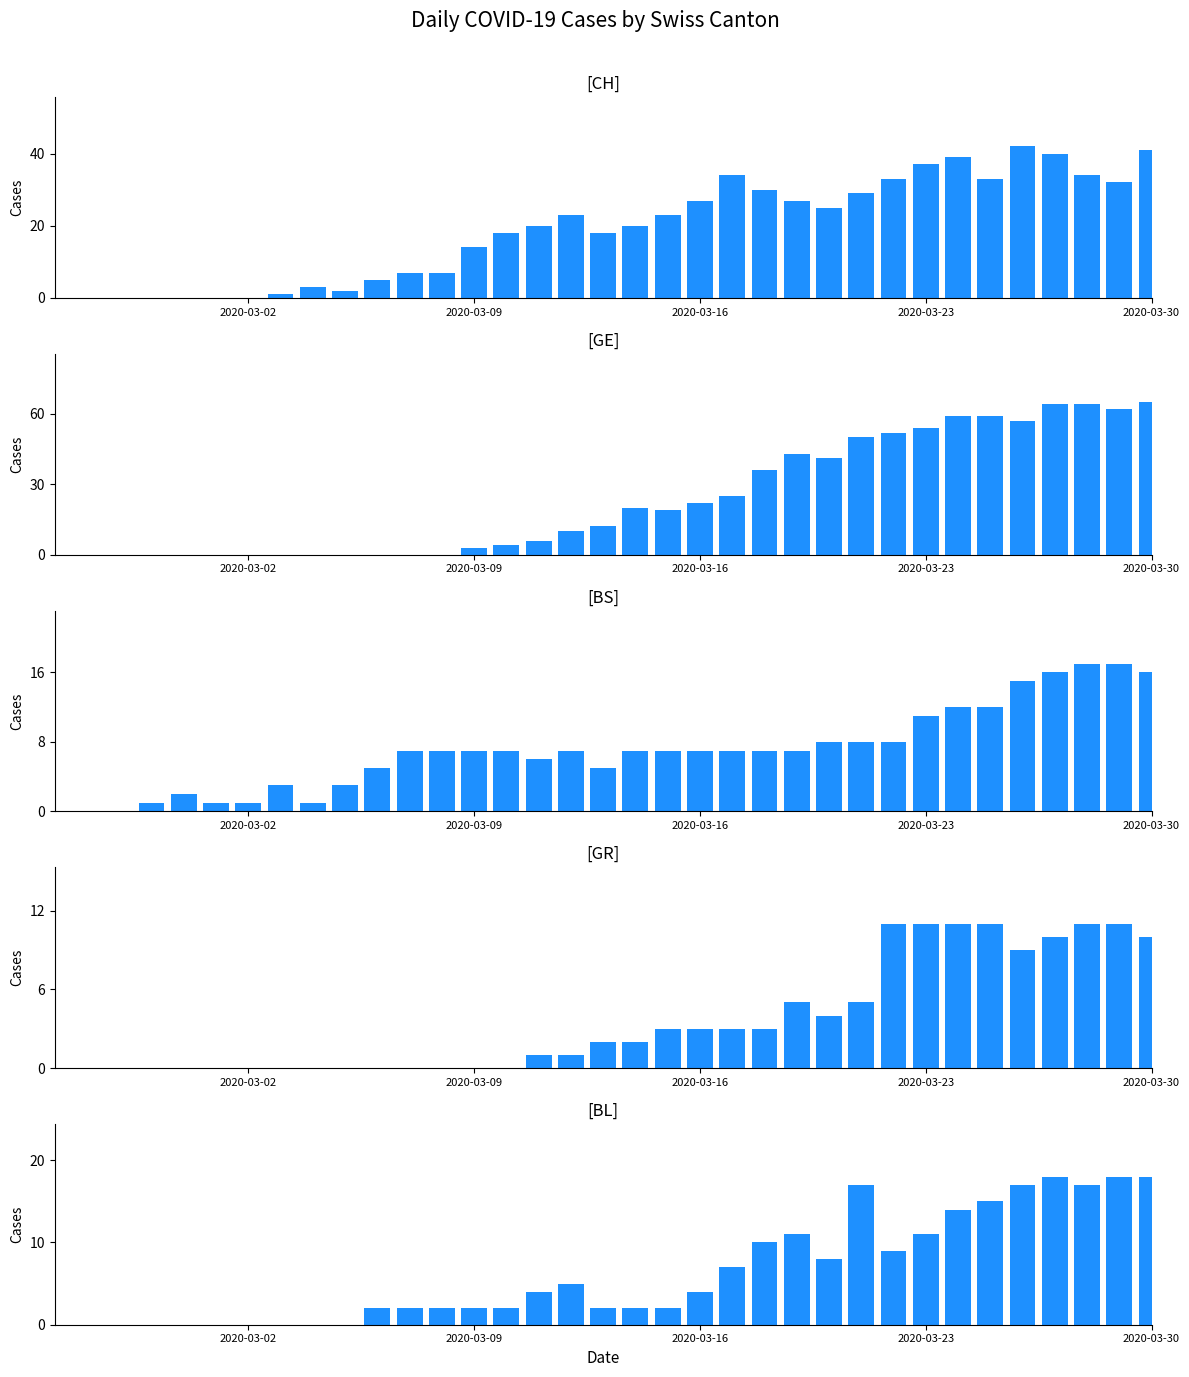

The value of BL at 30 is 8. True or false?

False